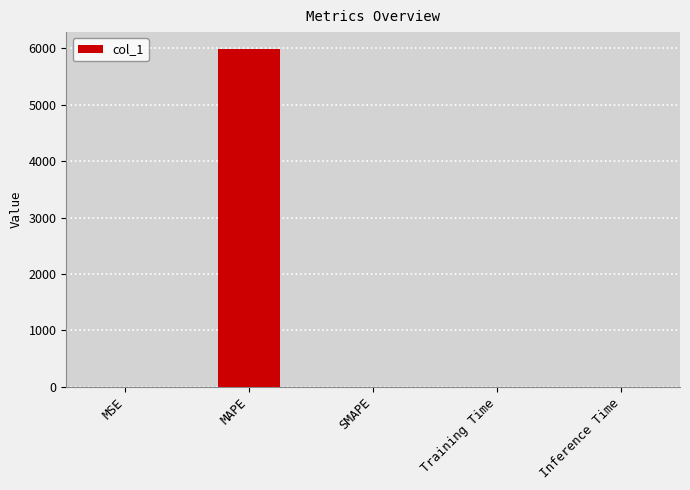

What is the sum of the values at MAPE and SMAPE?

5991.0